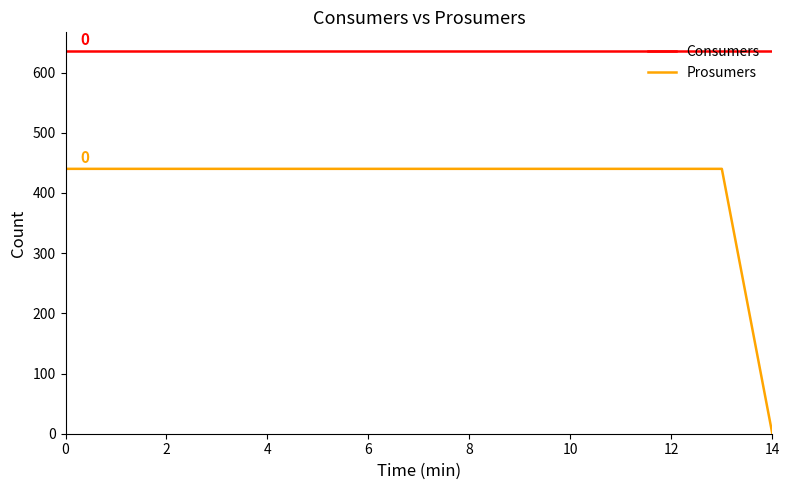

Is this an area chart (filled region under the line)?

No